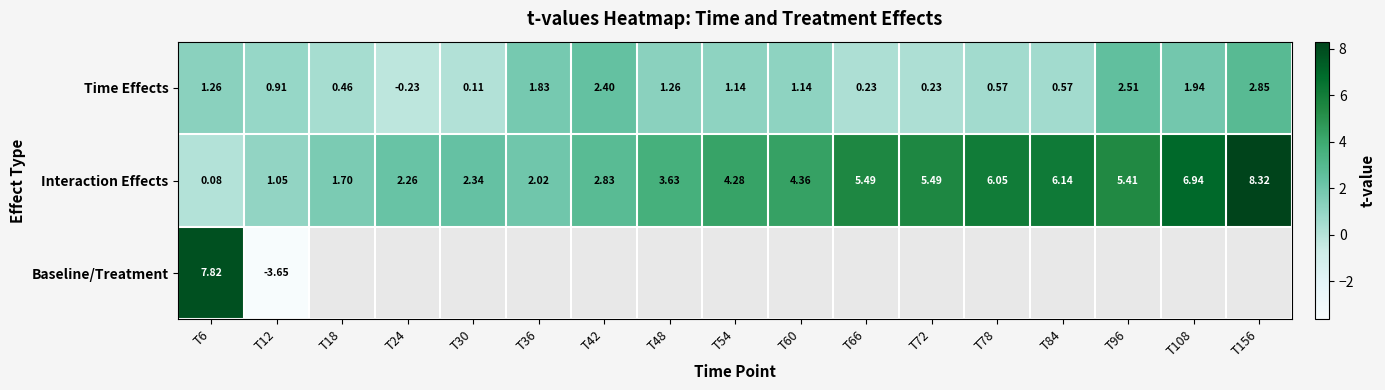

Count the number of categories in the chart.

17